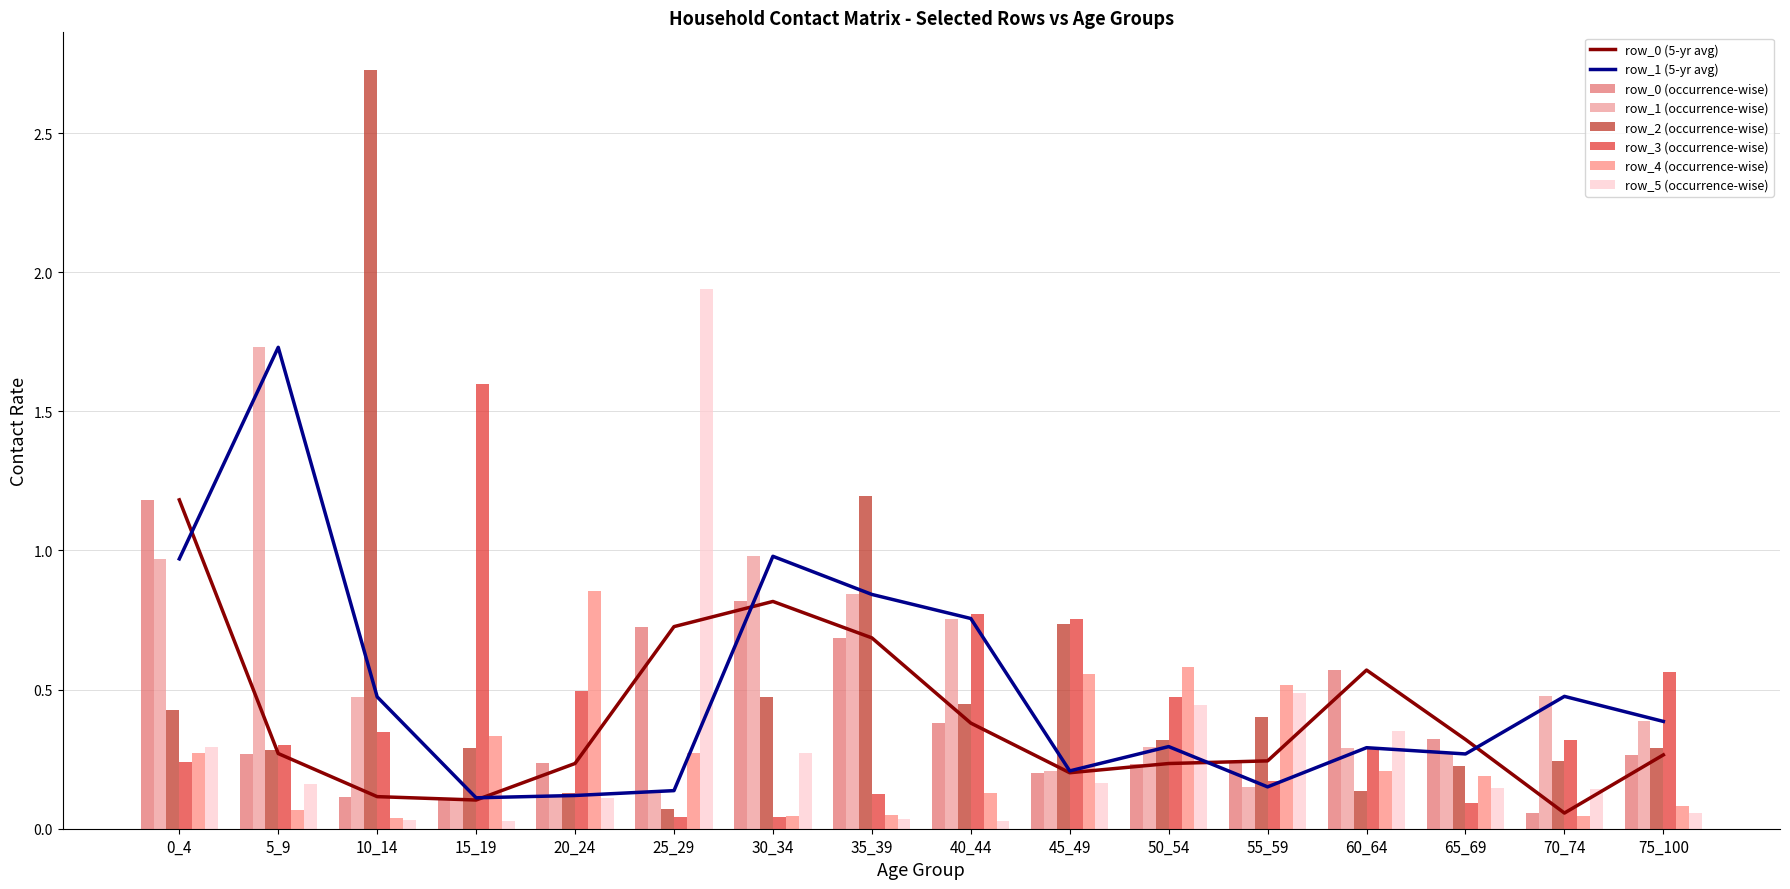

Is it true that row_3 equals 1.0 at 75_100?

False